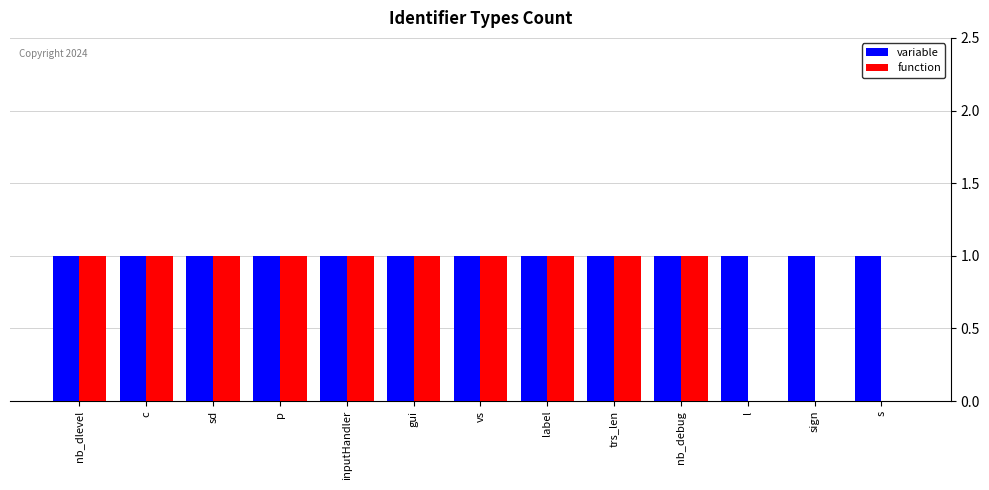

Reading left to right, list all the values displayed in this chart.

variable: 1	1	1	1	1	1	1	1	1	1	1	1	1
function: 1	1	1	1	1	1	1	1	1	1	0	0	0